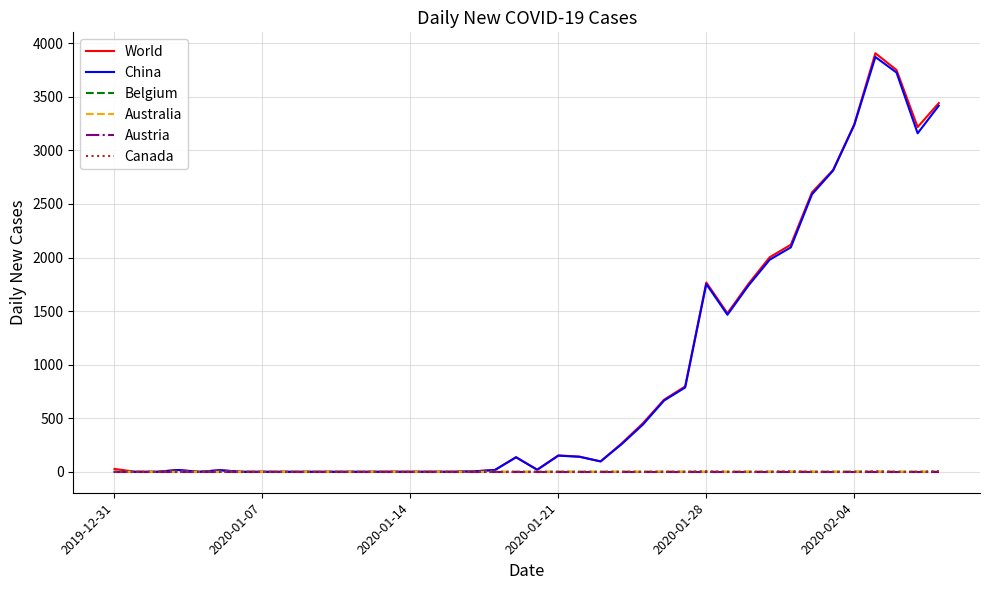

Which series has the largest range (max minus min)?

World